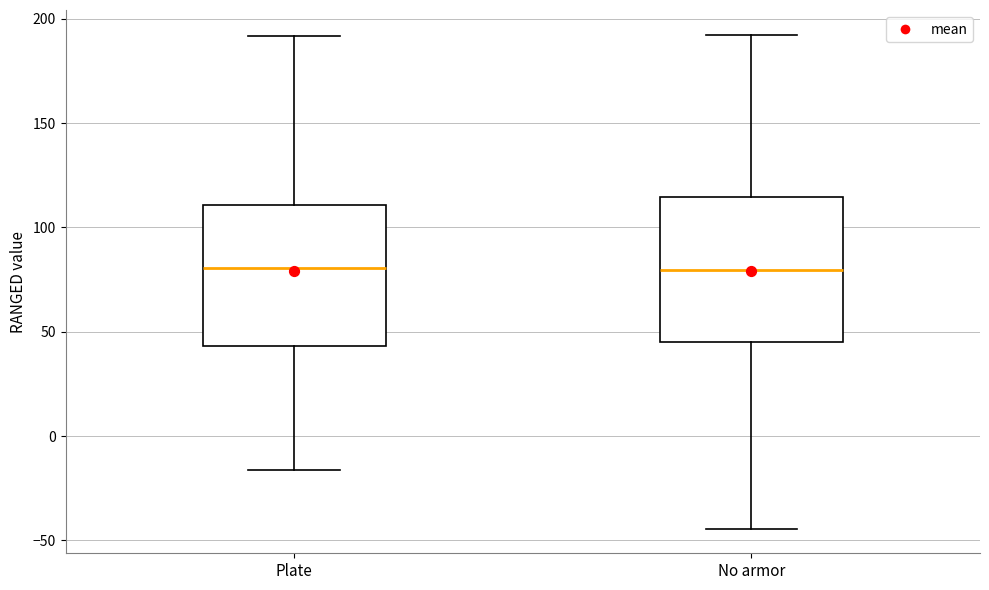

Reading left to right, transcribe this box plot: for each box, give where its median line is, the range the box spans, and where its two whiskers end, as read against the y-axis. The values are not printed on the chart, so give them approximately, as read against the axis.

Plate: median 80, box 45 to 110, whiskers -15 to 190
No armor: median 80, box 45 to 115, whiskers -45 to 190